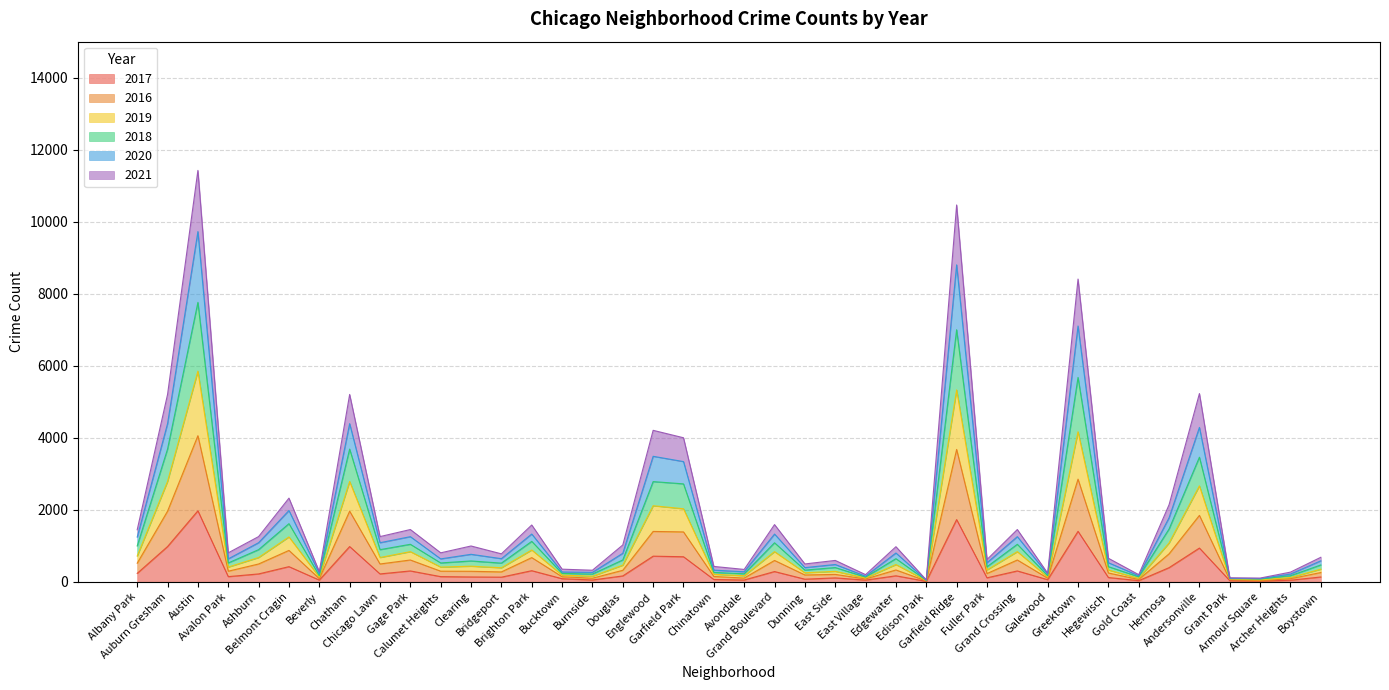

What position from the left is Edgewater?

26